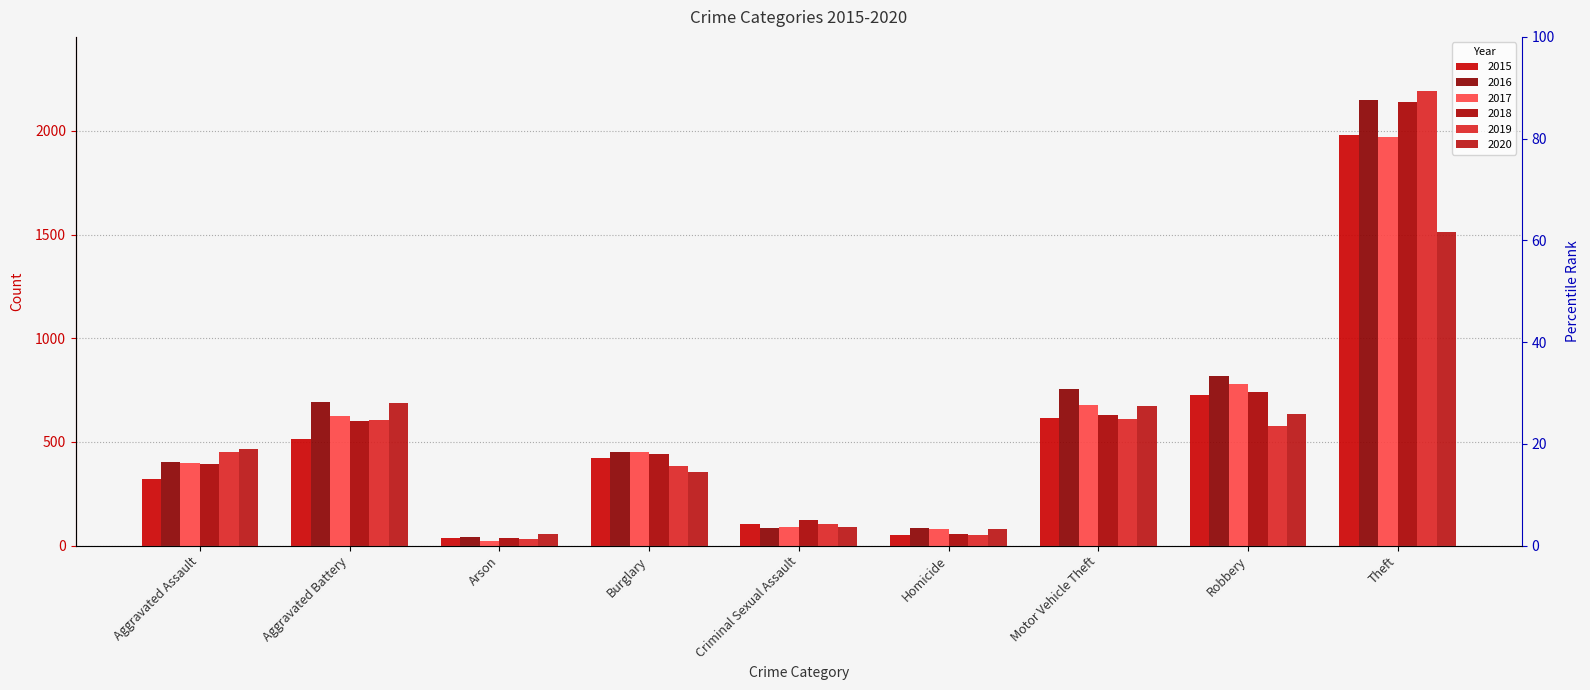

At how many categories does at least one series exceed 1885?

1